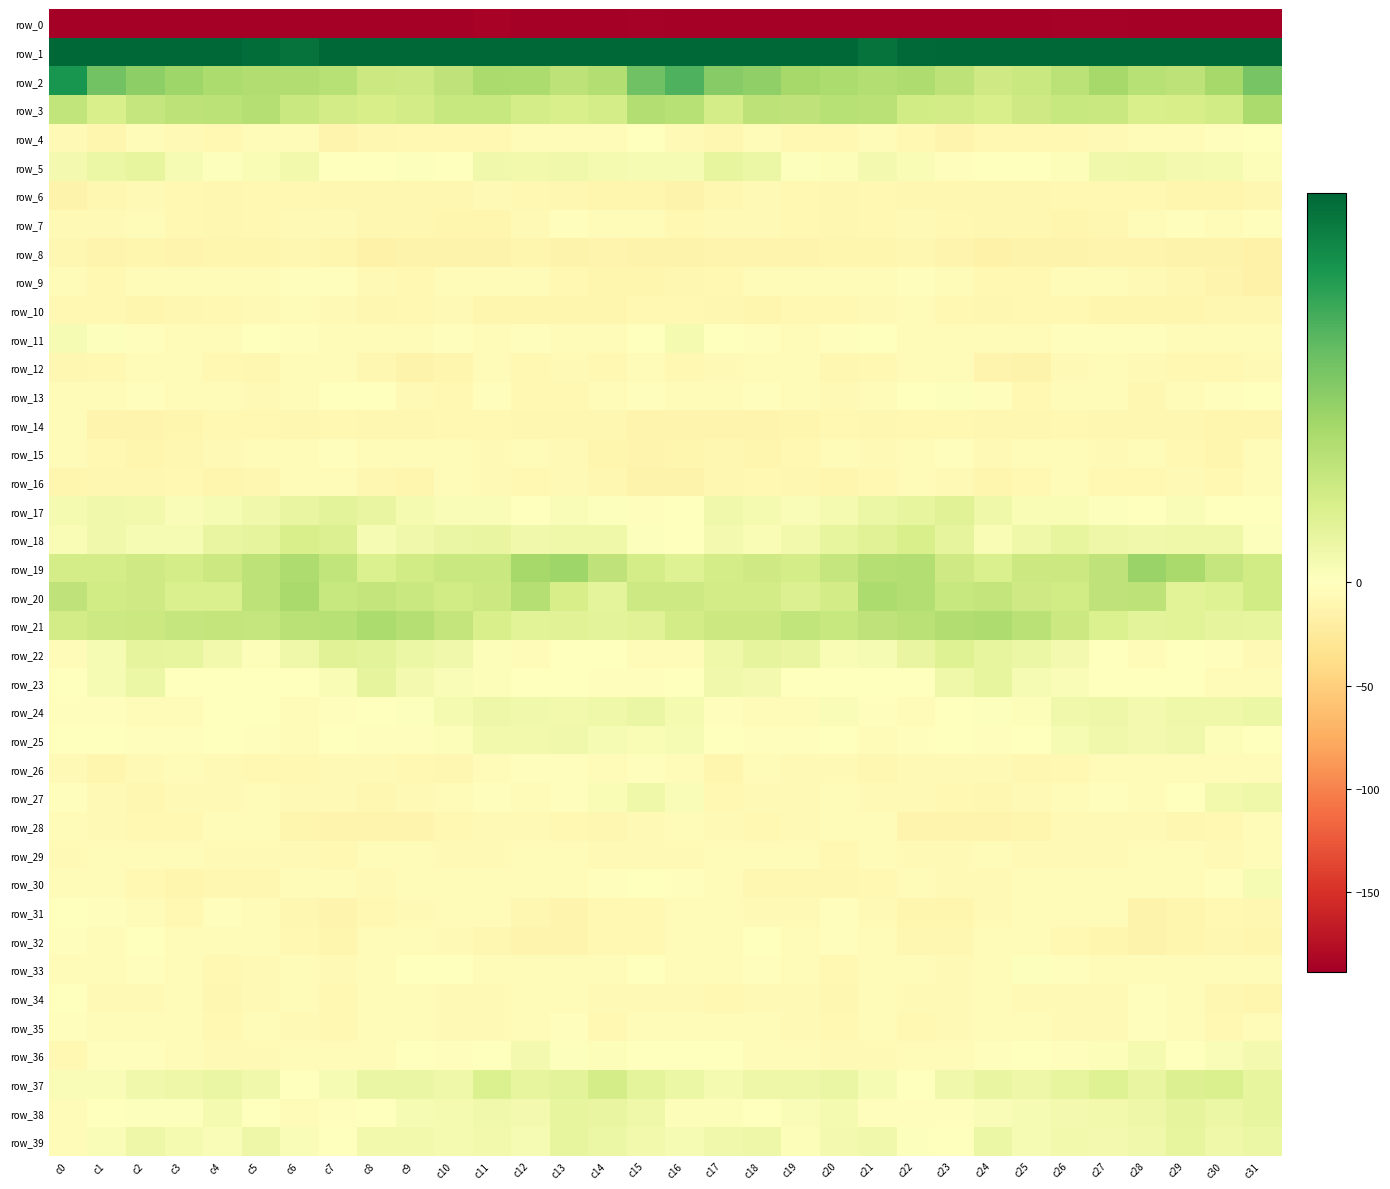

Reading right to left, extract all data points from this chart.

row_0: -207.5	-191.7	-189.9	-190.2	-186.1	-185.9	-191.0	-192.2	-192.9	-191.6	-189.3	-191.1	-192.4	-196.0	-195.1	-187.3	-186.9	-191.1	-190.0	-189.1	-185.3	-187.9	-191.6	-192.9	-192.5	-191.0	-189.1	-191.9	-193.3	-196.4	-195.1	-219.6
row_1: 60.2	52.0	50.9	52.1	55.1	53.9	49.2	48.7	49.8	48.0	46.1	48.9	51.0	50.2	55.6	60.4	57.6	50.4	51.5	53.3	55.3	52.0	48.5	48.8	49.9	46.1	47.6	49.7	50.9	51.3	58.6	64.0
row_2: 26.5	19.2	15.1	16.4	19.3	15.5	12.9	11.7	15.2	17.6	17.0	17.9	19.1	22.5	24.1	32.2	27.7	17.0	15.0	17.9	18.5	14.6	11.9	12.5	16.3	17.3	17.2	18.2	20.3	22.9	27.2	39.3
row_3: 18.3	11.4	9.9	9.7	12.6	13.0	11.7	9.7	10.9	11.3	15.8	16.0	14.5	15.1	10.5	16.3	17.1	10.3	9.8	10.5	13.2	13.0	10.7	10.0	10.7	12.9	16.4	15.4	15.1	13.5	9.8	14.4
row_4: 0.3	-2.0	-4.0	-3.8	-7.2	-8.5	-8.7	-8.7	-12.5	-8.4	-3.6	-7.6	-7.9	-4.8	-9.4	-7.1	-1.4	-3.1	-3.7	-5.0	-8.2	-8.5	-8.2	-10.1	-12.1	-5.4	-5.0	-8.2	-6.3	-5.8	-11.1	-6.8
row_5: 1.0	2.5	2.7	4.0	3.6	1.0	-0.8	0.0	-2.7	1.7	2.8	0.9	0.7	4.7	5.8	2.1	2.1	2.4	3.5	3.2	3.8	-1.1	0.6	-1.4	-1.5	3.2	1.9	0.4	1.9	6.1	4.7	2.8
row_6: -9.1	-10.9	-11.2	-8.3	-7.4	-7.8	-9.8	-9.3	-10.1	-8.9	-7.4	-9.9	-8.3	-7.3	-8.9	-13.5	-11.5	-11.6	-9.9	-8.7	-6.5	-9.1	-9.4	-9.7	-10.0	-7.9	-8.1	-10.2	-7.5	-7.2	-10.2	-13.8
row_7: -2.8	-3.4	-2.9	-3.5	-10.0	-11.4	-10.1	-9.9	-7.7	-7.0	-7.9	-9.4	-8.1	-6.4	-6.7	-8.3	-5.0	-3.4	-2.5	-6.0	-11.3	-10.8	-10.2	-9.3	-7.2	-7.0	-8.8	-9.2	-7.5	-5.7	-7.1	-6.8
row_8: -14.9	-13.3	-13.6	-12.0	-12.4	-14.6	-14.3	-14.7	-12.7	-9.4	-10.7	-11.1	-12.8	-11.8	-12.4	-14.4	-14.5	-12.6	-13.6	-11.2	-13.8	-14.4	-14.2	-15.1	-10.9	-9.4	-11.5	-11.0	-13.0	-11.2	-12.7	-9.2
row_9: -14.8	-12.0	-8.9	-6.4	-5.2	-4.6	-7.8	-7.6	-4.3	-1.8	-4.4	-5.3	-4.1	-3.7	-7.5	-9.4	-10.9	-10.7	-7.7	-5.8	-4.9	-5.5	-8.1	-7.2	-2.5	-2.5	-5.3	-4.6	-3.7	-4.5	-8.4	-4.3
row_10: -9.2	-9.3	-11.4	-11.5	-11.6	-7.6	-8.0	-9.4	-7.8	-4.8	-6.3	-7.7	-8.8	-11.3	-9.7	-8.2	-8.0	-10.4	-11.4	-11.6	-10.3	-7.2	-8.7	-9.4	-6.2	-5.2	-6.8	-8.3	-9.3	-11.8	-8.2	-8.7
row_11: -3.4	-3.8	-4.3	-2.5	-2.7	-2.5	-3.8	-4.2	-3.0	-3.3	-1.0	-2.6	-5.6	-2.1	-1.3	2.5	0.3	-4.4	-3.8	-2.1	-3.0	-2.7	-4.2	-3.9	-3.2	-2.6	-0.6	-4.8	-3.7	-2.5	0.7	2.0
row_12: -6.1	-7.9	-7.9	-7.3	-5.8	-7.0	-14.0	-11.9	-5.2	-4.6	-8.0	-9.6	-4.9	-4.4	-6.8	-7.6	-5.2	-8.3	-7.2	-7.4	-4.7	-10.3	-14.1	-9.1	-4.4	-5.5	-9.6	-7.7	-4.0	-5.3	-7.9	-9.4
row_13: -0.5	-2.1	-5.8	-9.2	-3.4	-5.0	-8.1	-2.3	0.5	-1.4	-5.5	-6.9	-3.8	-2.5	-3.4	-4.5	-2.1	-3.1	-7.7	-7.8	-2.2	-7.6	-5.9	-0.6	0.3	-3.1	-6.6	-5.5	-3.4	-2.0	-5.0	-5.0
row_14: -10.6	-10.6	-8.9	-10.0	-9.5	-7.5	-9.9	-9.6	-7.8	-8.6	-9.3	-8.3	-10.3	-11.8	-12.4	-12.4	-12.3	-10.0	-8.8	-10.1	-8.6	-8.3	-10.0	-9.1	-7.5	-9.5	-8.6	-8.7	-11.4	-11.8	-11.9	-5.6
row_15: -5.1	-11.2	-8.8	-5.3	-6.0	-4.7	-4.2	-6.3	-2.9	-3.0	-6.4	-5.5	-8.4	-10.6	-9.8	-11.1	-13.2	-11.7	-6.9	-5.0	-6.8	-3.0	-5.9	-5.3	-1.9	-5.1	-5.6	-6.4	-9.3	-10.8	-8.5	-5.6
row_16: -4.4	-8.7	-7.3	-7.7	-7.5	-4.8	-8.7	-11.5	-6.3	-3.9	-8.4	-11.7	-9.7	-8.5	-9.3	-13.7	-13.3	-8.8	-6.8	-8.4	-6.7	-4.8	-10.9	-10.2	-4.6	-5.4	-9.7	-11.6	-8.4	-9.1	-9.2	-10.3
row_17: 0.2	0.3	1.5	-0.1	0.6	1.8	1.6	4.1	7.9	5.7	4.6	2.4	1.2	2.5	3.6	-0.9	-1.8	0.6	1.4	-0.6	1.4	1.5	2.6	5.4	7.2	5.6	3.7	2.1	1.4	3.3	3.5	2.4
row_18: 0.5	3.8	4.2	3.7	4.5	5.9	4.1	1.9	6.2	9.8	7.6	5.9	3.4	1.6	2.9	-0.7	0.7	4.0	3.8	3.6	5.6	5.0	3.8	2.0	8.6	9.7	6.3	5.7	2.0	2.1	3.7	1.8
row_19: 11.4	13.4	18.7	21.1	14.5	12.5	12.3	9.2	11.8	17.1	16.6	13.5	10.4	11.7	10.5	8.2	10.6	14.8	20.6	19.3	12.6	12.8	11.3	9.0	14.3	17.8	15.2	12.2	10.4	11.7	10.5	10.5
row_20: 11.1	8.2	7.2	15.1	14.6	11.1	11.5	14.0	13.0	16.8	18.0	10.8	8.6	11.0	11.0	12.1	12.0	6.7	10.1	16.6	12.5	11.1	12.6	14.0	13.3	18.9	15.1	9.2	9.4	11.6	11.1	14.7
row_21: 5.8	6.4	7.6	7.1	9.0	12.2	15.7	17.8	17.3	15.8	14.7	13.1	14.3	12.3	12.4	10.7	7.9	7.0	7.8	7.4	9.9	14.0	16.7	18.2	16.2	15.7	13.5	13.9	13.7	12.4	12.1	10.9
row_22: -6.4	-2.1	-0.4	-3.4	-1.0	2.8	4.6	5.9	8.4	5.7	1.9	1.7	5.4	6.1	4.1	-3.3	-4.4	-0.5	-1.2	-3.6	1.0	3.8	4.8	7.2	7.7	4.2	1.1	3.2	5.9	6.4	2.0	-3.2
row_23: -4.7	-3.7	-0.8	-0.8	0.2	1.3	2.1	5.8	4.1	-0.7	-0.2	-0.1	-0.3	3.0	3.6	-0.6	-2.1	-2.8	-0.3	-0.8	0.9	1.4	3.0	6.5	1.8	-0.7	-0.1	-0.2	0.4	4.6	1.9	-0.4
row_24: 4.9	4.0	4.1	3.0	4.5	3.6	1.1	0.4	-1.1	-4.7	-2.6	1.2	-4.8	-4.1	-1.7	2.6	5.1	4.1	3.3	3.8	4.4	2.4	0.7	0.0	-2.4	-5.0	-0.3	-0.5	-5.4	-3.0	-1.6	-1.5
row_25: -0.1	0.8	3.7	2.9	3.7	2.3	-1.3	-2.6	-0.6	-2.7	-4.8	0.0	-1.8	-2.0	-0.2	2.3	1.5	2.0	3.5	3.3	3.1	1.1	-2.4	-1.9	-0.8	-4.6	-2.8	0.0	-2.4	-1.9	0.3	-0.9
row_26: -5.3	-5.2	-3.0	-3.0	-3.9	-8.5	-9.6	-6.2	-6.1	-6.1	-9.5	-7.0	-6.3	-4.6	-10.5	-4.5	-2.8	-4.6	-2.8	-2.9	-5.6	-10.0	-7.9	-6.1	-6.0	-7.8	-8.3	-7.0	-5.4	-7.1	-11.1	-6.9
row_27: 3.8	3.1	-0.4	-3.9	-2.7	-3.6	-6.5	-9.2	-8.6	-6.5	-6.5	-4.9	-6.3	-7.1	-8.3	1.4	3.8	1.8	-1.9	-4.2	-2.3	-5.0	-7.2	-10.0	-7.2	-7.1	-4.9	-6.2	-5.9	-8.9	-6.7	-1.8
row_28: -4.2	-8.2	-9.0	-6.8	-6.9	-7.3	-10.7	-12.5	-11.9	-13.2	-5.5	-4.2	-7.2	-8.6	-6.5	-5.2	-6.5	-9.5	-7.9	-6.9	-6.6	-8.2	-12.0	-11.9	-13.2	-10.5	-3.8	-5.5	-7.9	-8.1	-6.3	-4.9
row_29: -3.2	-6.0	-4.7	-3.8	-6.8	-6.9	-6.8	-4.4	-6.4	-7.3	-5.6	-7.9	-5.2	-4.3	-3.9	-6.0	-6.3	-6.1	-3.7	-5.1	-7.0	-7.0	-5.8	-4.5	-7.7	-5.9	-6.9	-6.9	-4.7	-3.6	-5.3	-7.0
row_30: 2.0	-1.6	-4.1	-5.6	-3.0	-4.2	-5.2	-6.4	-6.5	-4.9	-7.6	-9.7	-10.1	-10.0	-5.4	-1.7	-0.7	-2.6	-5.1	-4.8	-3.1	-4.9	-5.3	-6.8	-5.9	-5.3	-9.3	-9.3	-10.7	-7.8	-5.6	-5.0
row_31: -8.9	-8.8	-10.5	-13.3	-5.8	-5.5	-5.6	-6.5	-10.8	-10.7	-6.4	-1.9	-6.7	-6.3	-3.5	-3.7	-8.2	-8.2	-13.2	-10.3	-5.1	-5.7	-6.0	-7.4	-11.9	-9.1	-4.6	-2.8	-7.6	-4.9	-2.9	-0.5
row_32: -11.0	-9.1	-10.9	-13.9	-11.5	-7.7	-3.9	-3.7	-9.3	-10.1	-5.3	-2.8	-5.6	-0.6	-3.2	-5.5	-7.8	-8.7	-13.0	-13.2	-9.8	-6.5	-3.2	-5.4	-10.7	-8.5	-3.6	-4.1	-4.4	-0.2	-3.8	-1.7
row_33: -3.3	-4.9	-5.9	-4.1	-4.5	-2.5	0.8	-4.0	-7.1	-5.6	-5.3	-8.5	-5.8	-2.0	-4.5	-3.3	-1.3	-5.6	-5.4	-3.9	-4.4	-0.5	-0.4	-5.7	-7.1	-5.0	-6.3	-8.4	-4.2	-2.0	-5.3	-3.4
row_34: -11.3	-8.9	-4.4	-2.8	-6.3	-7.1	-5.9	-4.6	-7.1	-6.7	-5.7	-10.0	-6.4	-6.4	-7.6	-6.6	-7.1	-7.2	-3.2	-3.9	-7.3	-6.3	-5.7	-4.8	-7.8	-5.6	-7.3	-9.5	-5.5	-7.2	-6.7	-1.5
row_35: -5.7	-8.2	-3.8	-1.6	-6.1	-7.2	-4.8	-4.5	-6.8	-8.2	-5.6	-7.7	-6.0	-4.7	-4.7	-3.3	-4.8	-7.4	-2.2	-3.0	-7.2	-6.1	-4.7	-4.7	-8.0	-7.2	-5.8	-8.2	-4.2	-5.2	-3.9	-2.3
row_36: 2.7	1.2	0.3	2.5	1.0	-2.9	-0.4	-2.2	-5.0	-5.1	-6.3	-5.9	-5.3	-3.4	-1.3	-1.3	0.2	0.9	0.6	2.7	-0.7	-2.8	0.1	-4.1	-4.6	-5.8	-6.2	-5.9	-4.4	-2.3	-2.5	-7.5
row_37: 6.0	9.4	8.7	5.6	8.4	6.0	4.3	5.5	3.5	-0.0	1.9	5.3	4.4	4.3	2.4	4.6	6.8	10.6	7.0	5.8	8.8	4.0	5.2	5.2	2.1	-0.3	3.6	5.0	4.4	3.7	1.5	1.2
row_38: 5.7	4.8	6.1	4.3	3.2	3.0	2.1	1.5	-2.6	-2.8	-1.9	2.4	1.5	-0.2	0.9	1.0	3.8	5.4	6.0	3.0	3.4	2.6	2.1	-0.1	-2.6	-3.3	-0.1	2.6	0.4	0.4	-0.5	-3.4
row_39: 4.8	4.0	6.0	3.6	2.8	3.1	2.2	4.8	-0.4	0.6	3.5	2.9	1.1	4.4	3.6	2.0	3.4	4.7	5.7	2.3	3.4	2.5	3.4	3.4	-0.7	1.3	4.4	1.4	2.4	4.6	1.4	-5.6